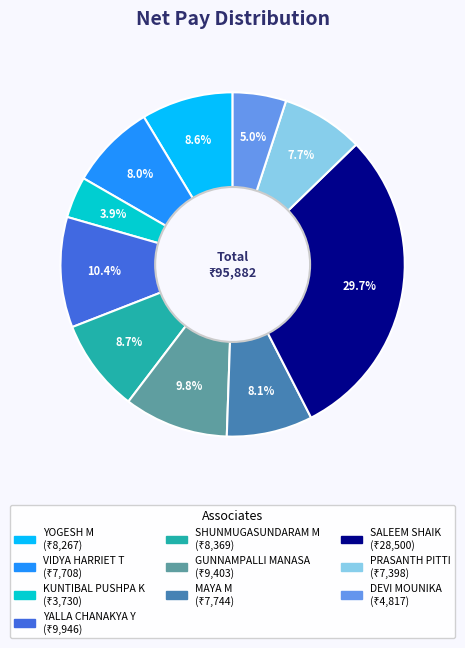

What is the ratio of the value at DEVI MOUNIKA to the value at MAYA M?

0.6